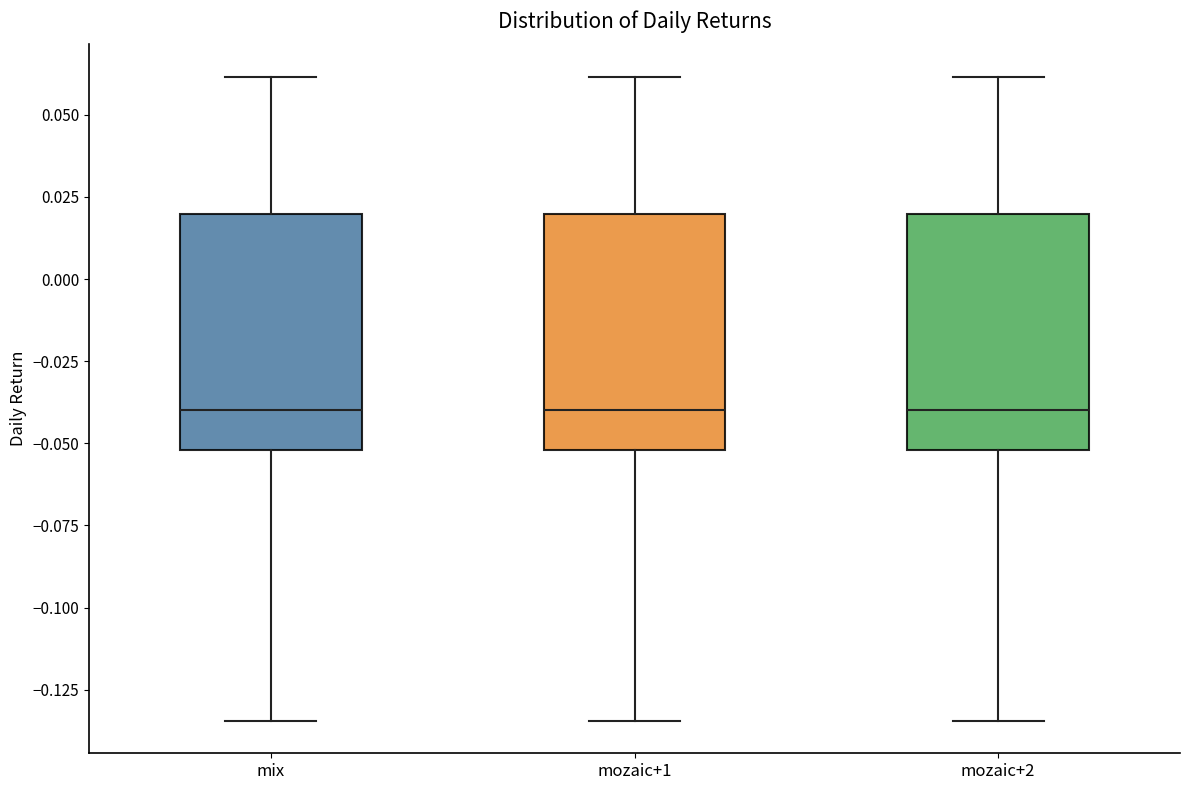

Reading left to right, transcribe this box plot: for each box, give where its median line is, the range the box spans, and where its two whiskers end, as read against the y-axis. The values are not printed on the chart, so give them approximately, as read against the axis.

mix: median -0.040, box -0.050 to 0.020, whiskers -0.135 to 0.060
mozaic+1: median -0.040, box -0.050 to 0.020, whiskers -0.135 to 0.060
mozaic+2: median -0.040, box -0.050 to 0.020, whiskers -0.135 to 0.060